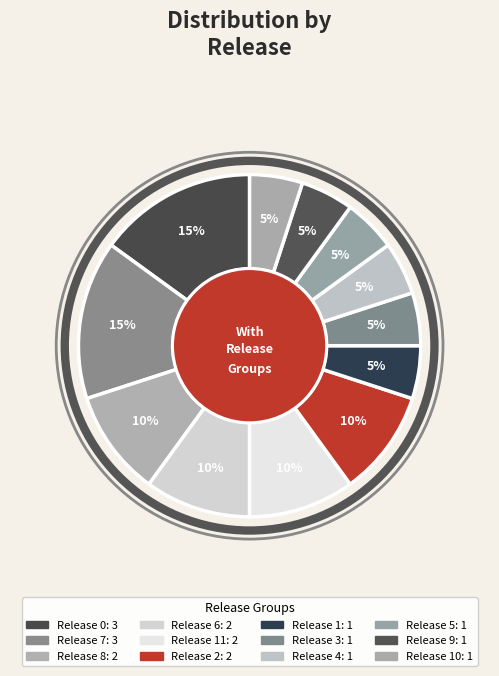

Which category has the biggest portion of the pie?

Release 0